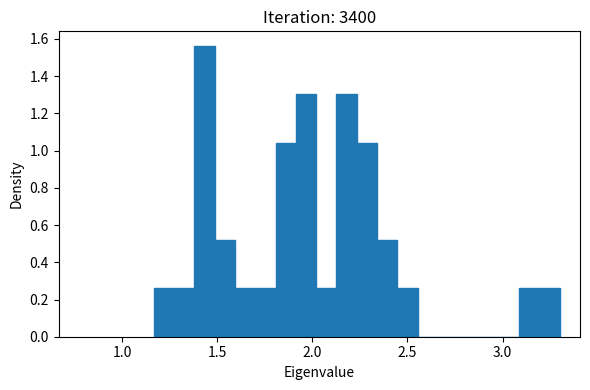

Read against the x-axis, roughly where is the centre of the tallest bar?

1.45